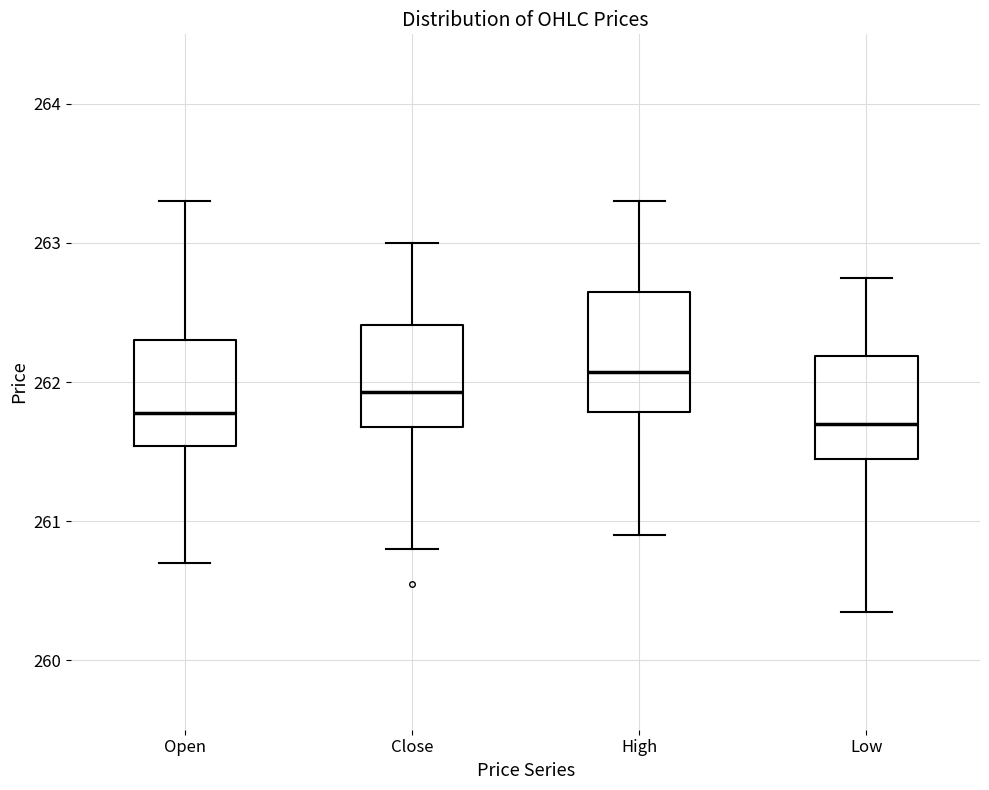

Reading left to right, read every box against the y-axis: the position of its median line, the range the box covers, and the ends of its whiskers. The values are not printed on the chart, so give them approximately, as read against the axis.

Open: median 261.8, box 261.5 to 262.3, whiskers 260.7 to 263.3
Close: median 261.9, box 261.7 to 262.4, whiskers 260.8 to 263.0
High: median 262.1, box 261.8 to 262.6, whiskers 260.9 to 263.3
Low: median 261.7, box 261.5 to 262.2, whiskers 260.4 to 262.8